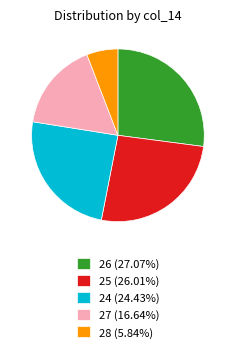

Combined, do 25 (26.01%) and 27 (16.64%) account for over 50%?

No